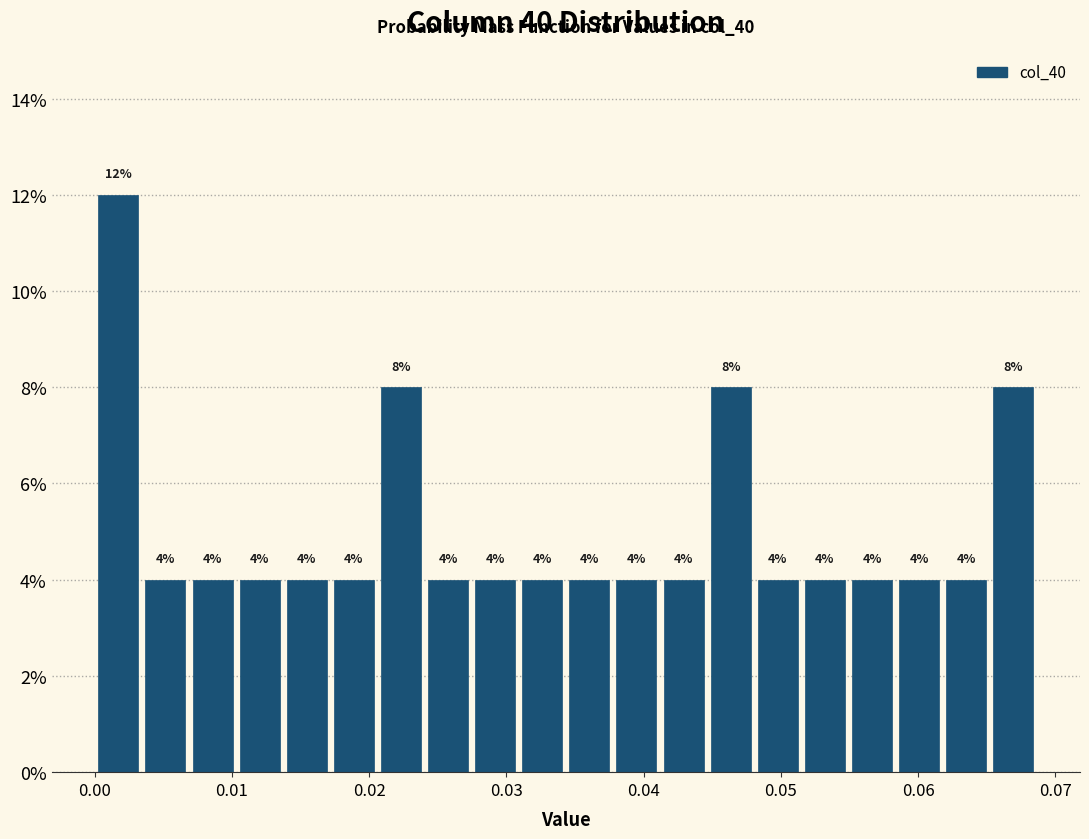

Read against the x-axis, roughly where is the centre of the tallest bar?

0.002